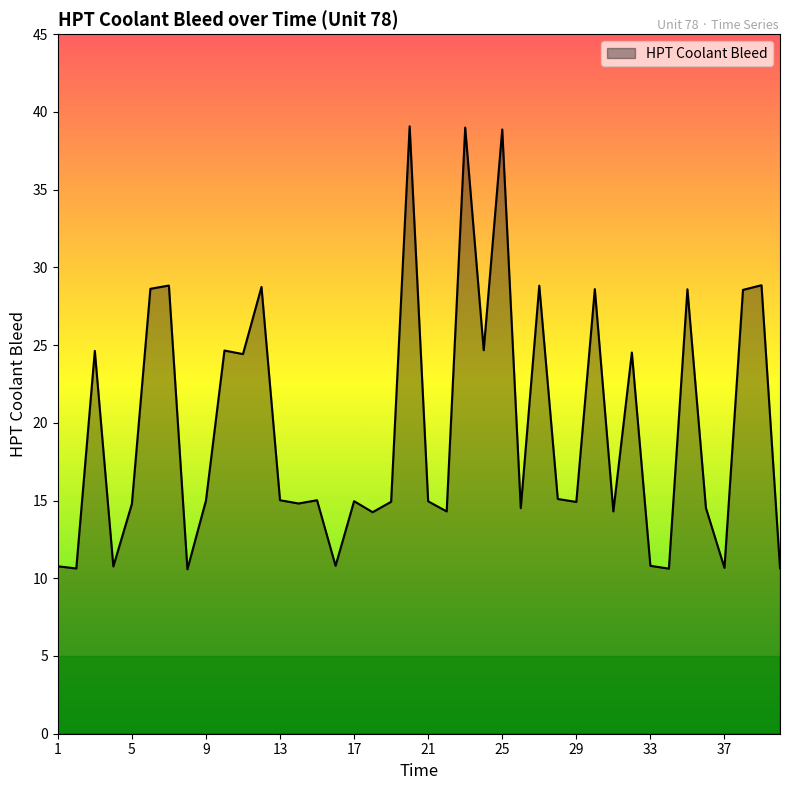

What is the smallest value displayed?

10.6